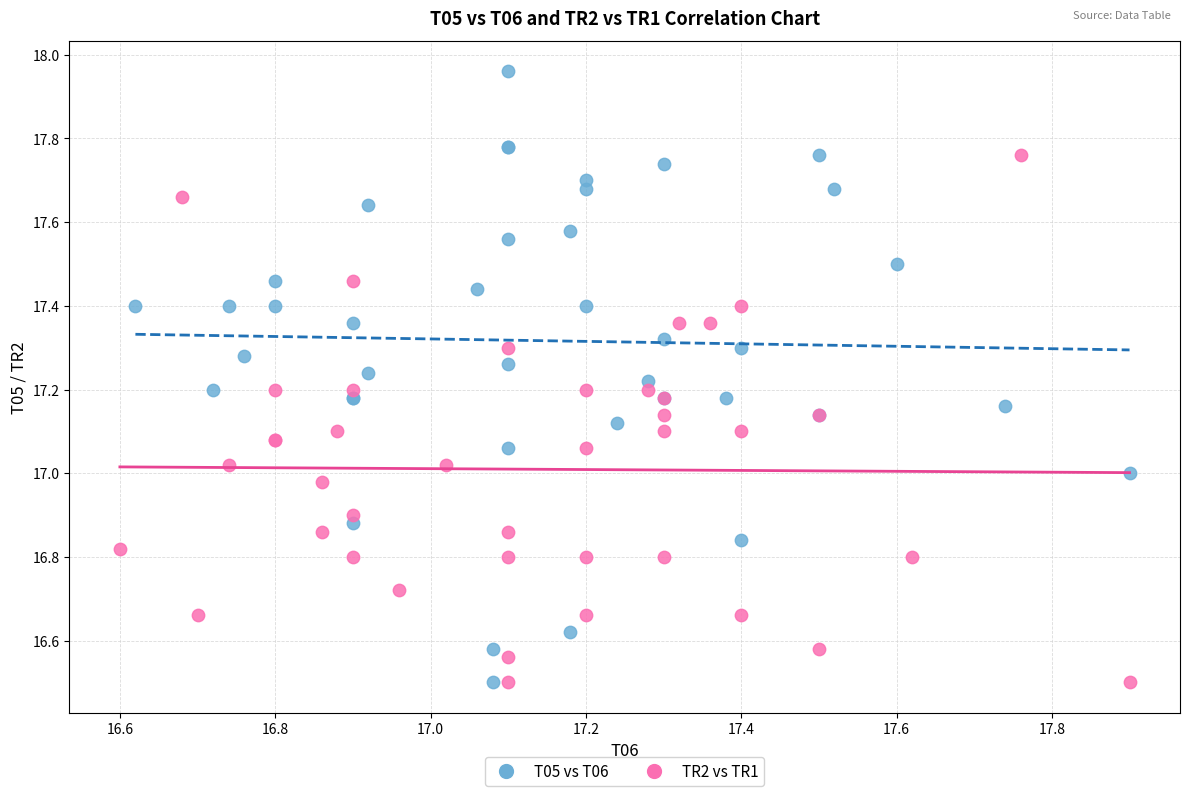

Which series has the widest spread of Y values?

T05 vs T06